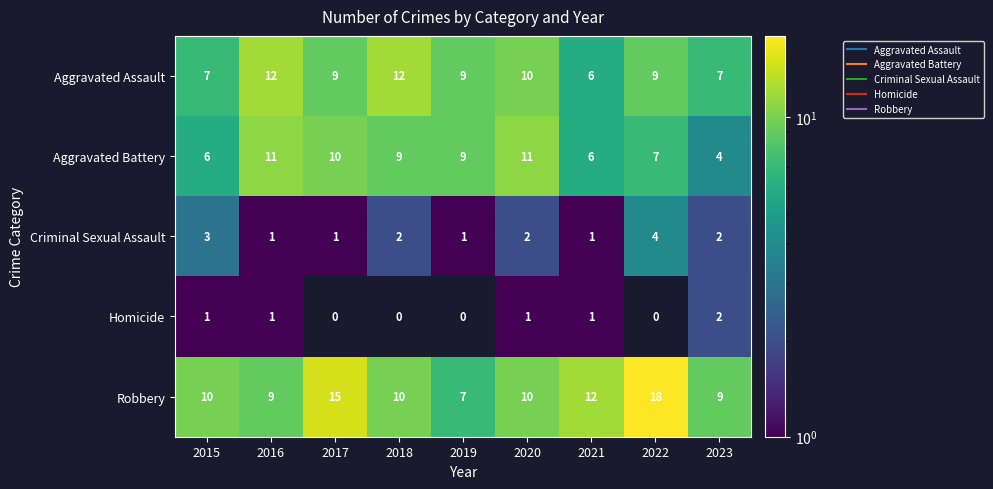

Between 2018 and 2021, which series saw the biggest shift?

Aggravated Assault